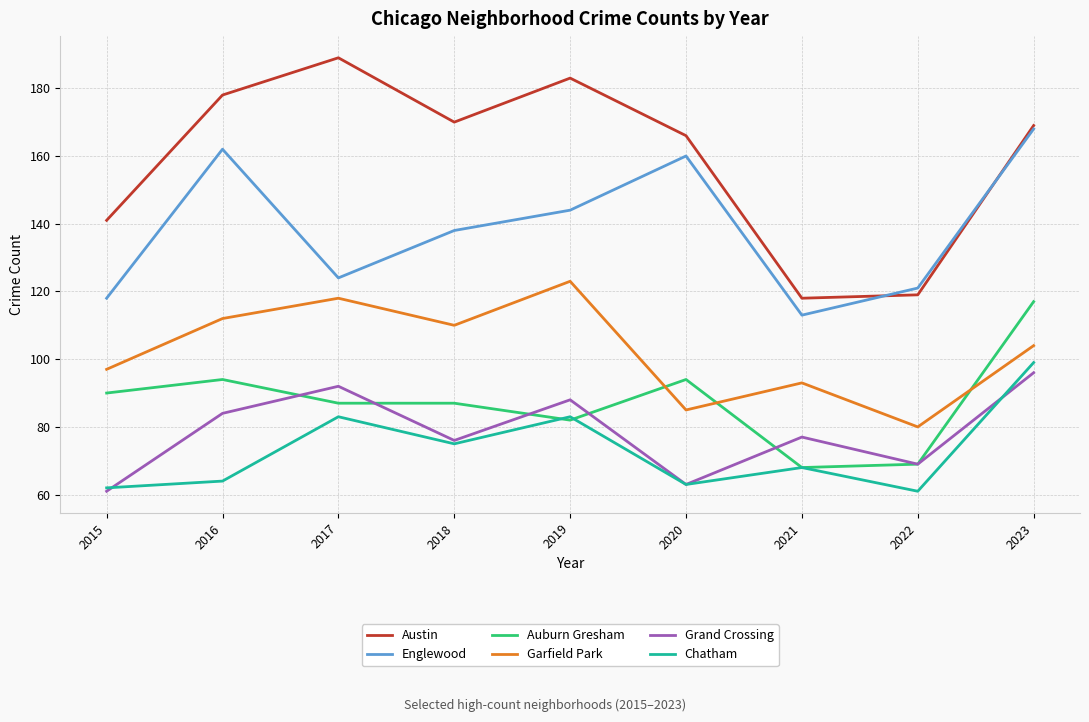

What is the average value of the Auburn Gresham series?

88